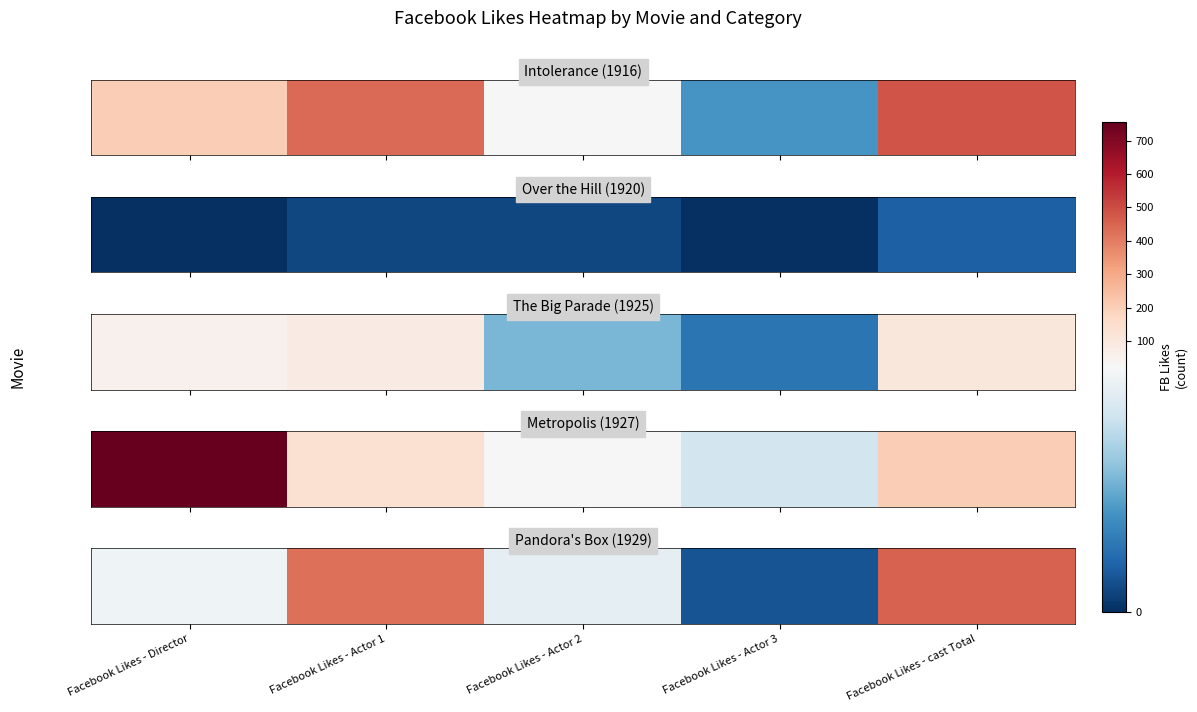

Is it true that the value at Facebook Likes - Director is 35?

False